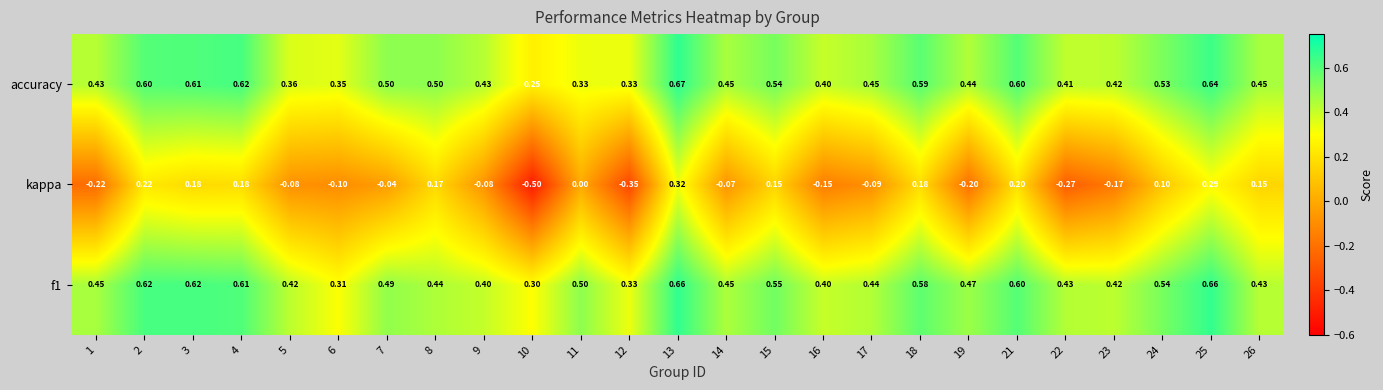

Between 12 and 15, which series saw the biggest shift?

kappa